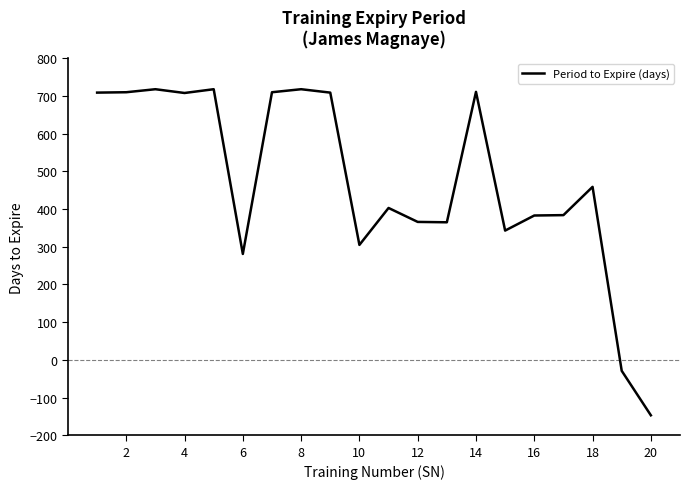

What is the greatest value displayed?

718